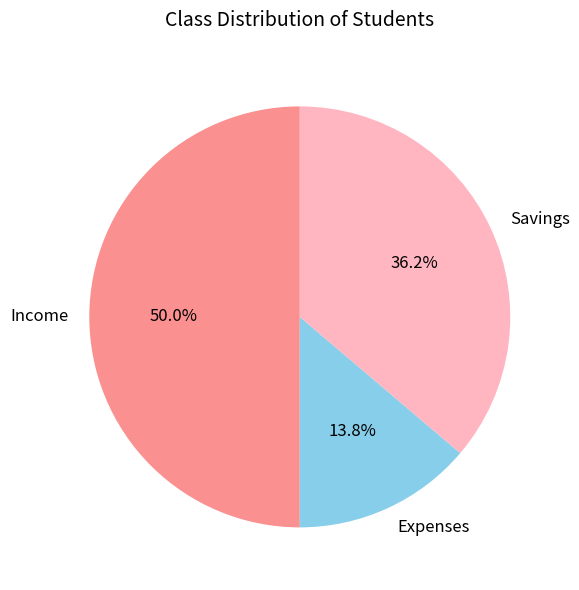

Does Savings represent more than half of the total?

No